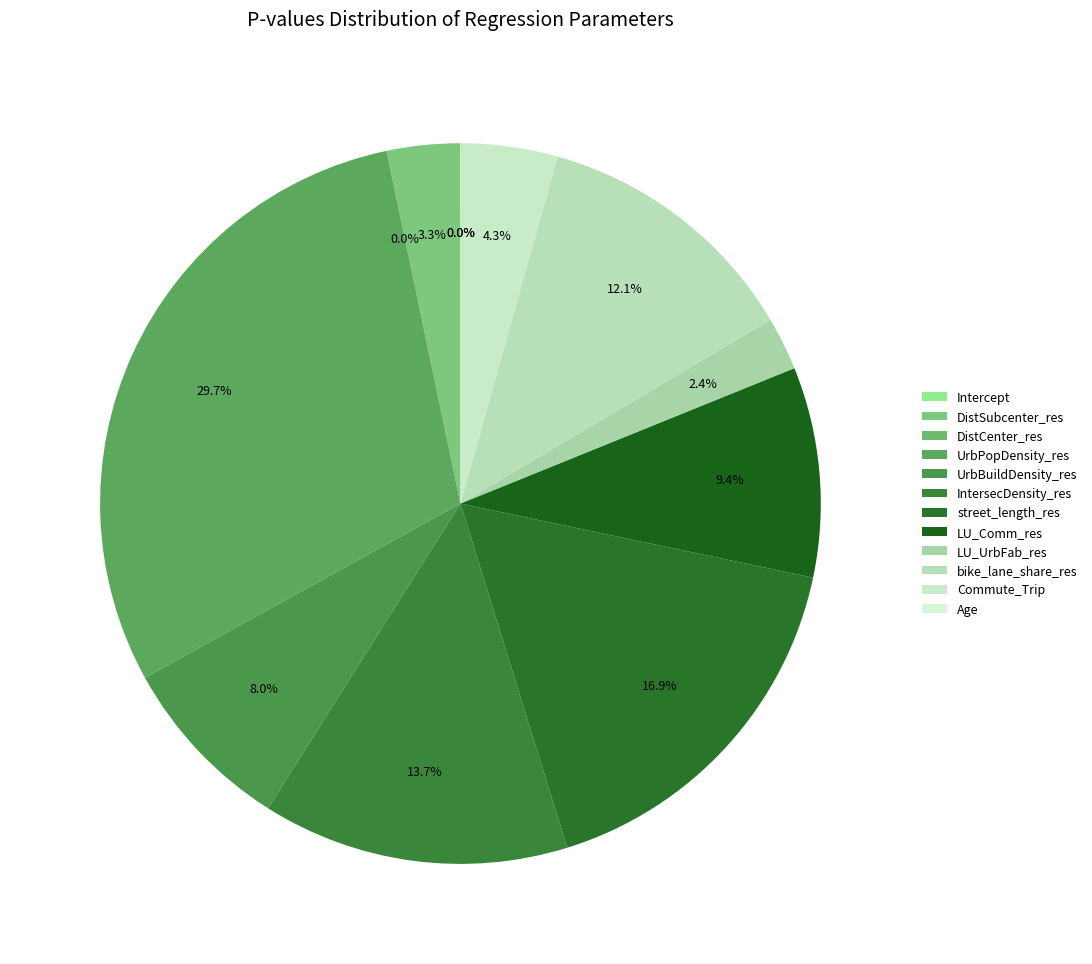

To the nearest percent, what is the difference between the UrbBuildDensity_res and LU_Comm_res slice percentages?

1%